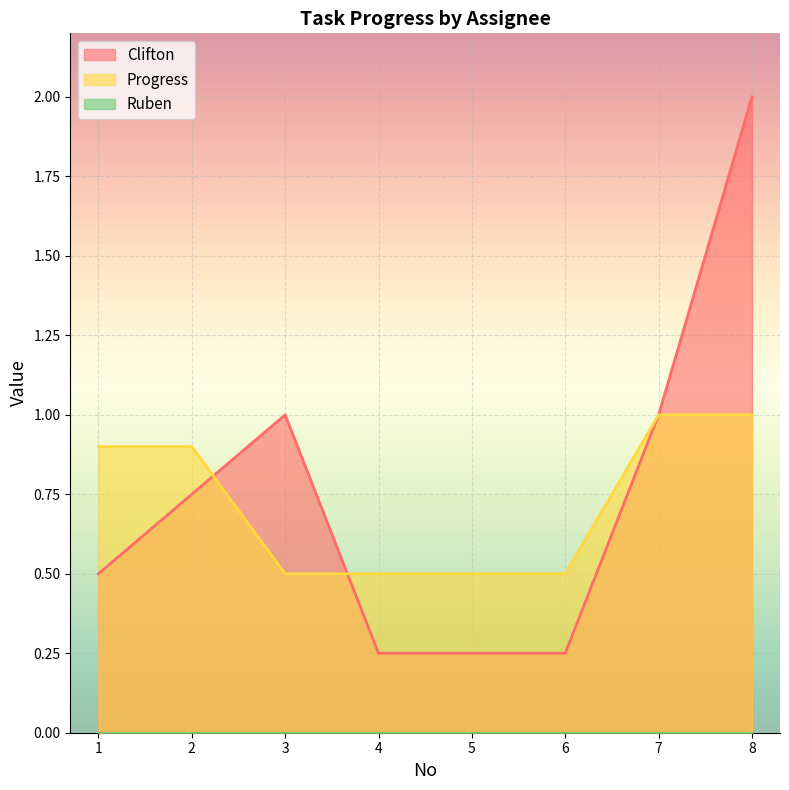

The Progress series shows 0.9 at 1. True or false?

True